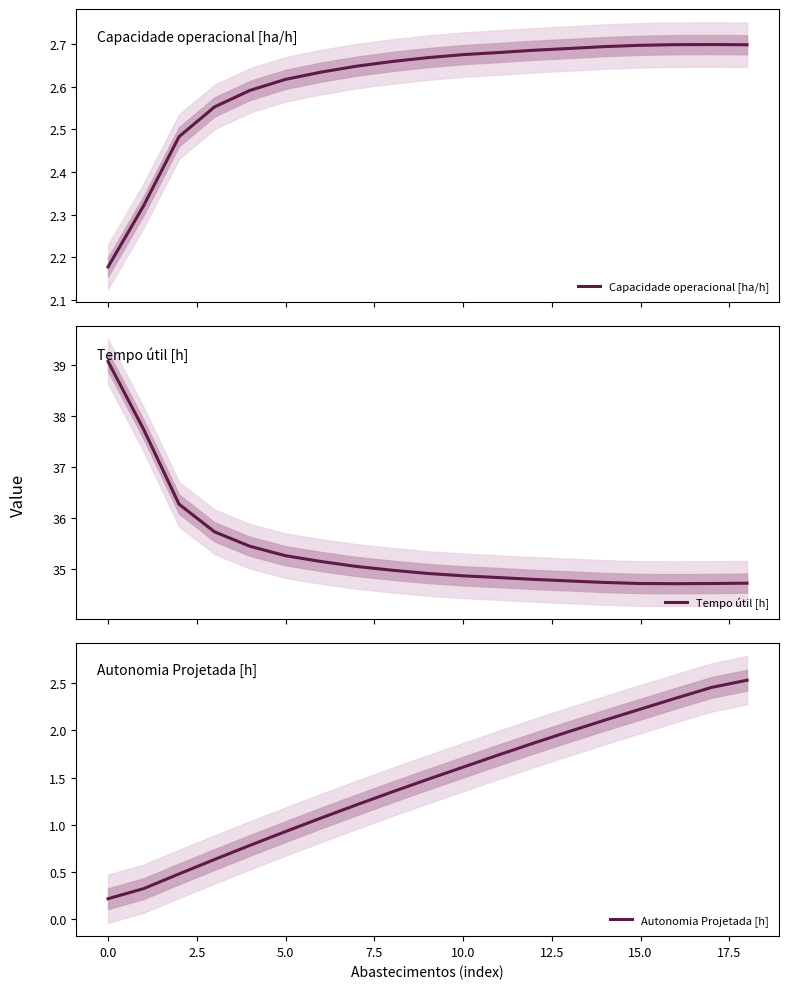

What are all the series names shown in the legend?

Capacidade operacional [ha/h], Tempo útil [h], Autonomia Projetada [h]